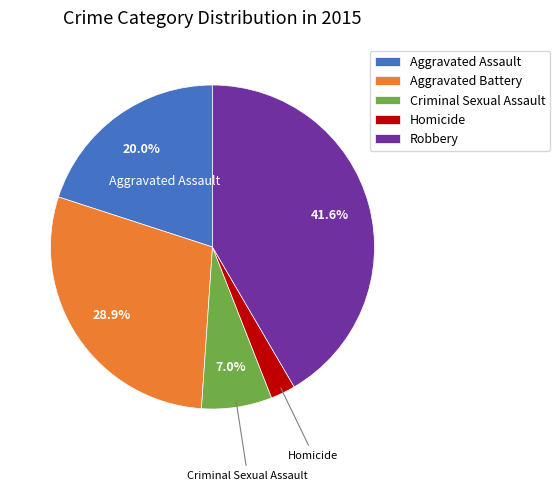

To the nearest percent, what is the combined percentage of Aggravated Battery and Homicide?

31%